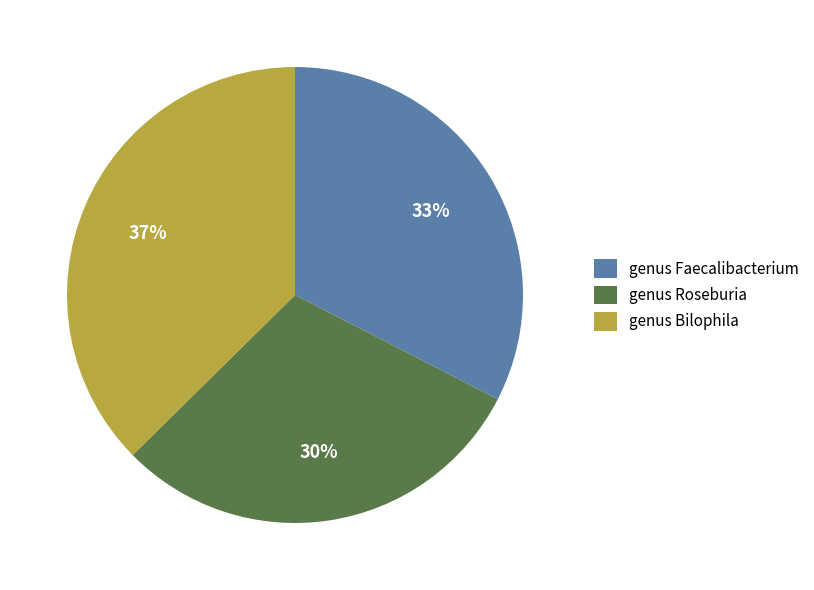

Do genus Bilophila and genus Faecalibacterium together represent more than half of the pie?

Yes